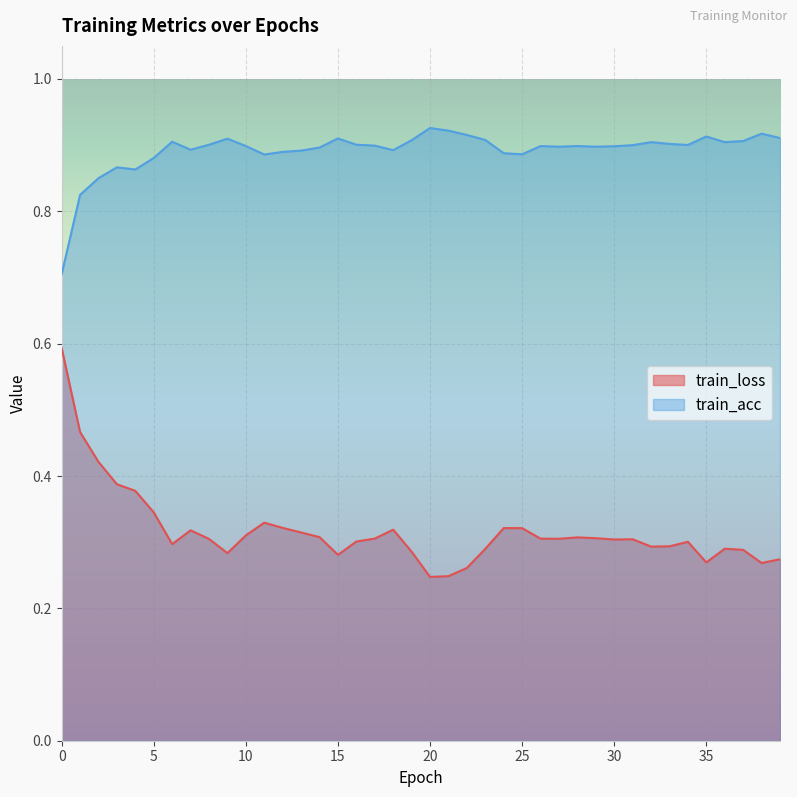

Reading left to right, what are all the values shown in this chart?

train_loss: 0=0.6	1=0.5	2=0.4	3=0.4	4=0.4	5=0.3	6=0.3	7=0.3	8=0.3	9=0.3	10=0.3	11=0.3	12=0.3	13=0.3	14=0.3	15=0.3	16=0.3	17=0.3	18=0.3	19=0.3	20=0.2	21=0.2	22=0.3	23=0.3	24=0.3	25=0.3	26=0.3	27=0.3	28=0.3	29=0.3	30=0.3	31=0.3	32=0.3	33=0.3	34=0.3	35=0.3	36=0.3	37=0.3	38=0.3	39=0.3
train_acc: 0=0.7	1=0.8	2=0.9	3=0.9	4=0.9	5=0.9	6=0.9	7=0.9	8=0.9	9=0.9	10=0.9	11=0.9	12=0.9	13=0.9	14=0.9	15=0.9	16=0.9	17=0.9	18=0.9	19=0.9	20=0.9	21=0.9	22=0.9	23=0.9	24=0.9	25=0.9	26=0.9	27=0.9	28=0.9	29=0.9	30=0.9	31=0.9	32=0.9	33=0.9	34=0.9	35=0.9	36=0.9	37=0.9	38=0.9	39=0.9